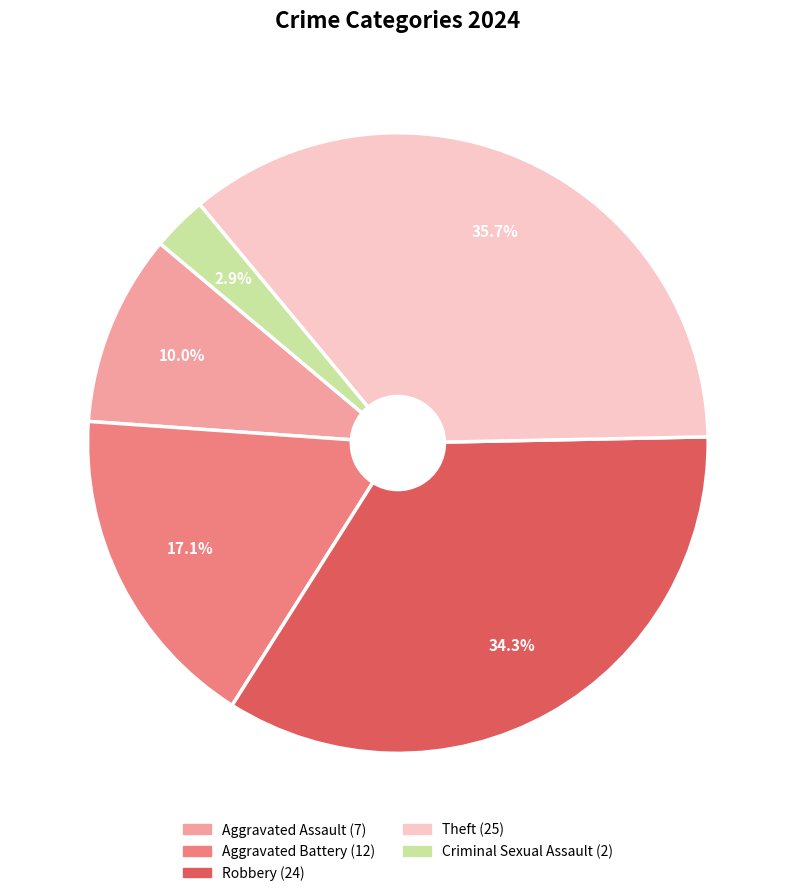

Count the number of slices in the pie.

5